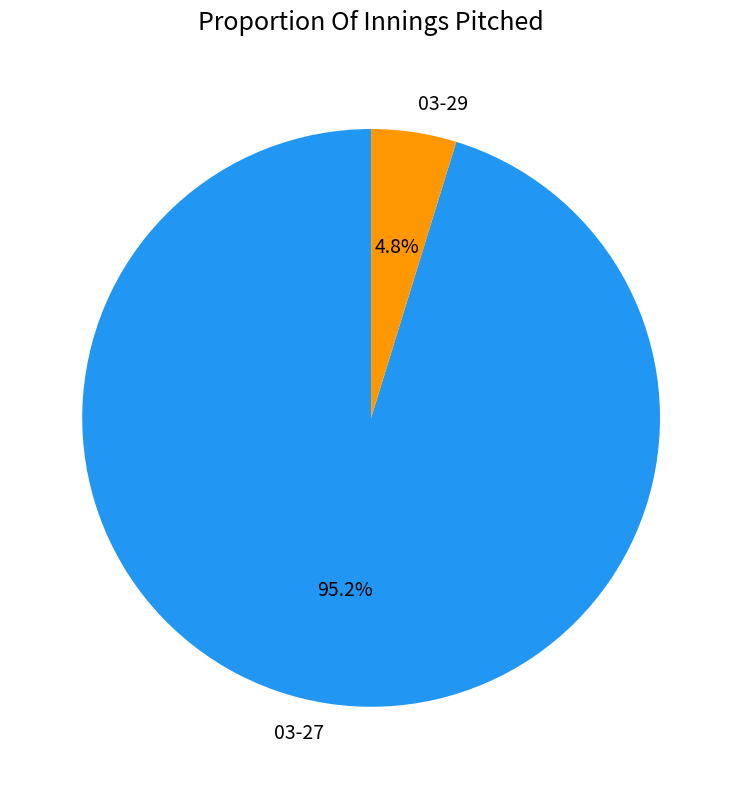

Count the number of slices in the pie.

2